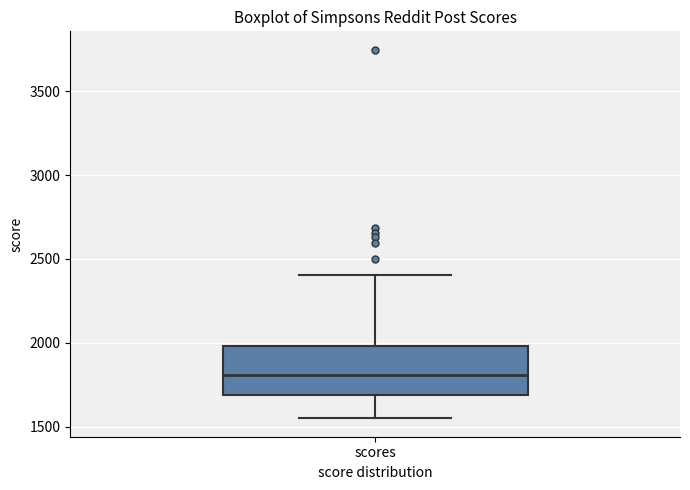

Read this box plot against the y-axis: the position of the median line, the range covered by the box, and the ends of both whiskers. The values are not printed on the chart, so give them approximately, as read against the axis.

median 1800, box 1700 to 2000, whiskers 1550 to 2400